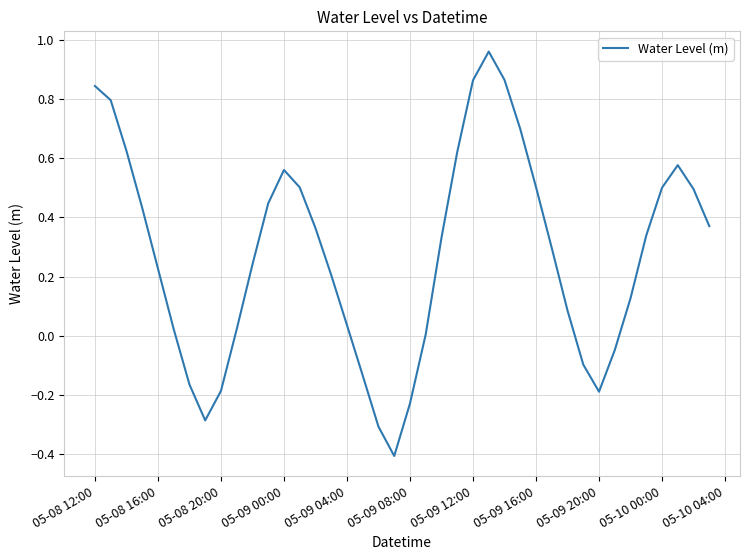

What is the smallest value displayed?

-0.4